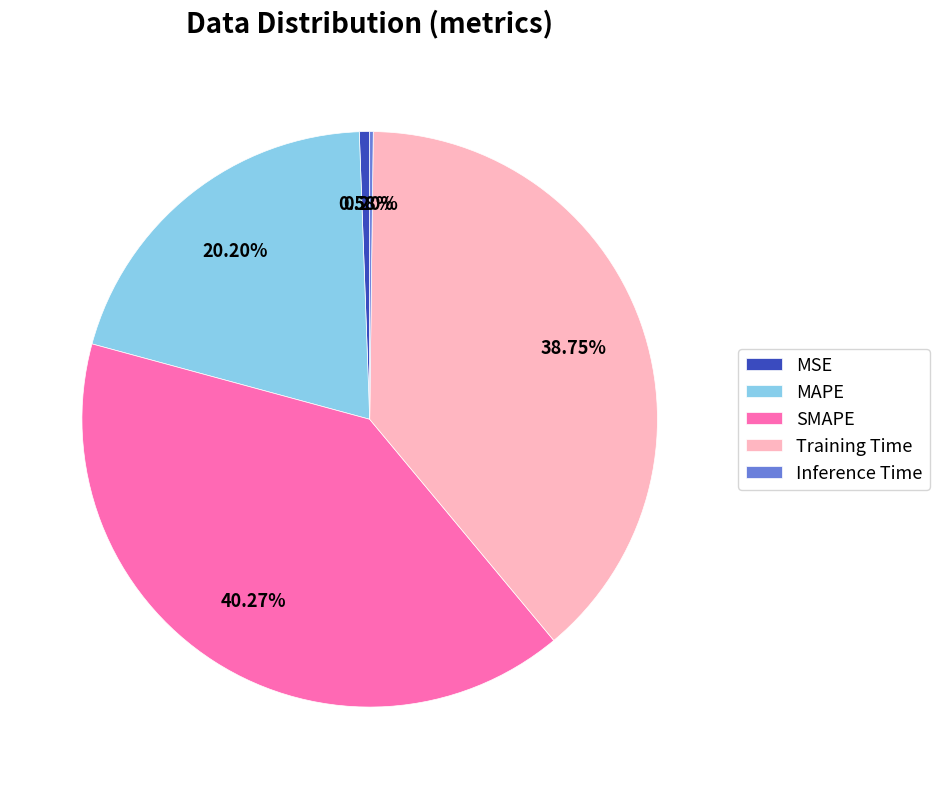

Is it true that MAPE is 30% of the pie?

False